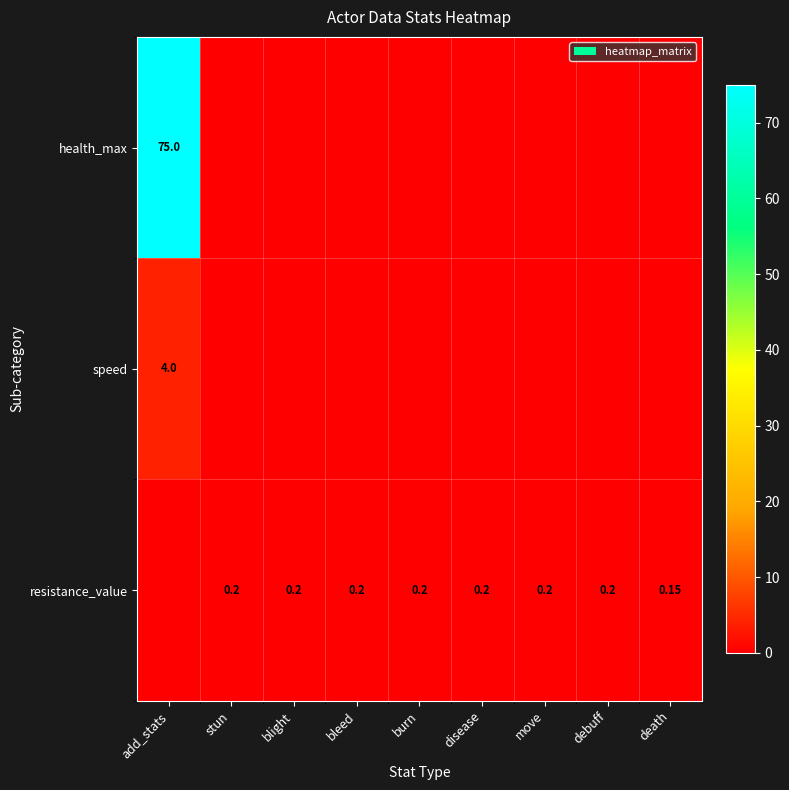

Is the value of health_max at disease greater than the value of speed at blight?

No